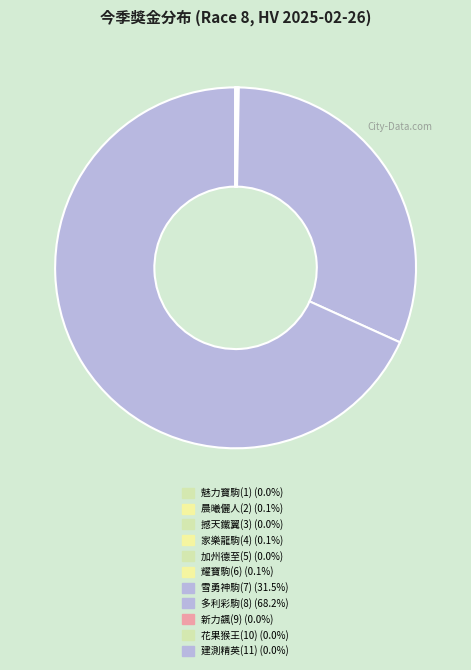

To the nearest percent, what portion does 多利彩駒 represent?

68%